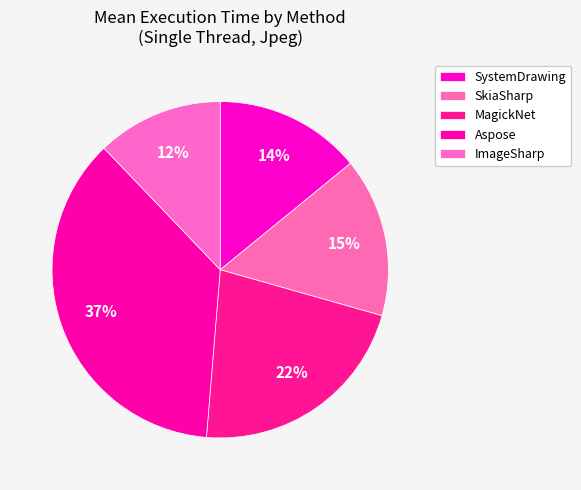

What is the smallest slice in the pie chart?

ImageSharp